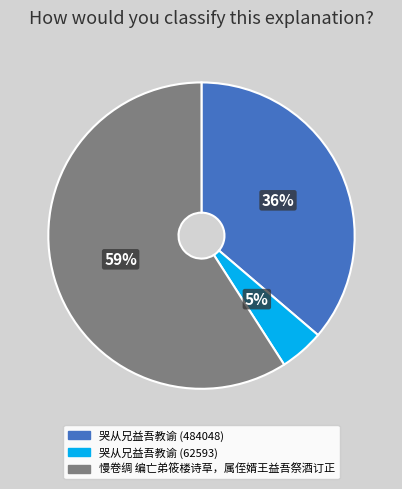

Approximately how many times larger is the value at 哭从兄益吾教谕 (484048) compared to 慢卷绸 编亡弟筱楼诗草，属侄婿王益吾祭酒订正?

0.6